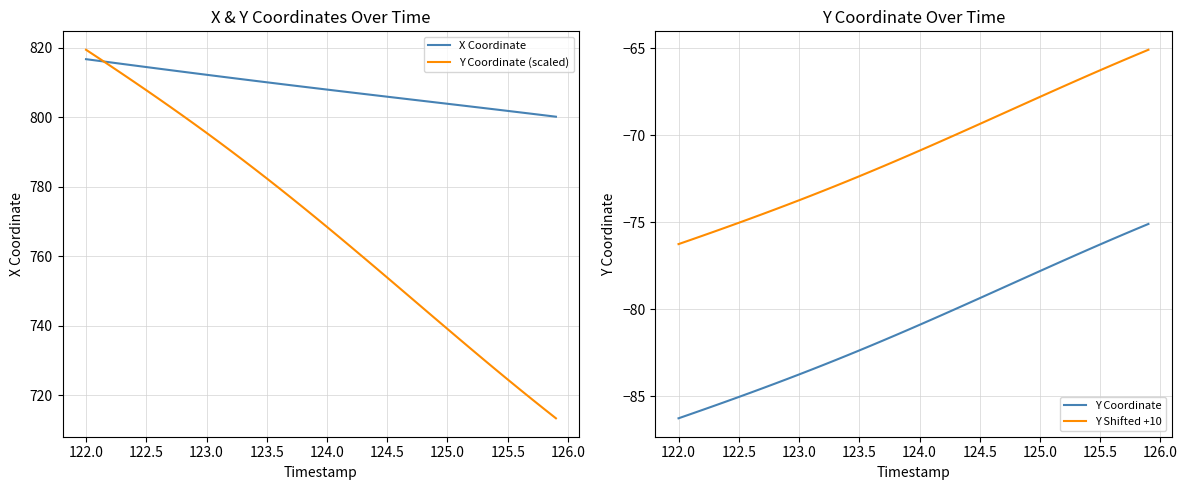

How many data points in X Coordinate are less than 808?

20